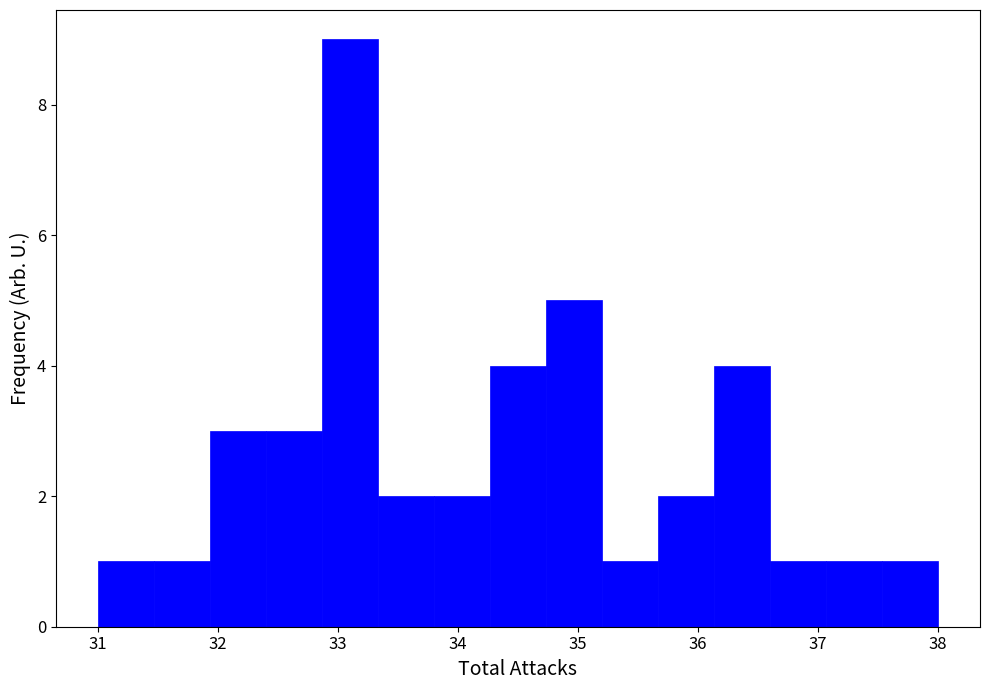

Reading left to right, transcribe this chart: for each bar, give the range it covers on the x-axis and its height. Neither the bar edges nor the heights are printed on the chart, so give them approximately, as read against the axes.

31.0 to 31.5: 1
31.5 to 31.9: 1
31.9 to 32.4: 3
32.4 to 32.9: 3
32.9 to 33.3: 9
33.3 to 33.8: 2
33.8 to 34.3: 2
34.3 to 34.7: 4
34.7 to 35.2: 5
35.2 to 35.7: 1
35.7 to 36.1: 2
36.1 to 36.6: 4
36.6 to 37.1: 1
37.1 to 37.5: 1
37.5 to 38.0: 1